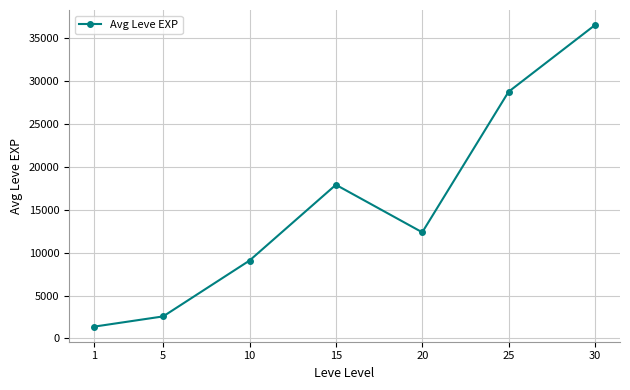

How many lines are shown in the chart?

1